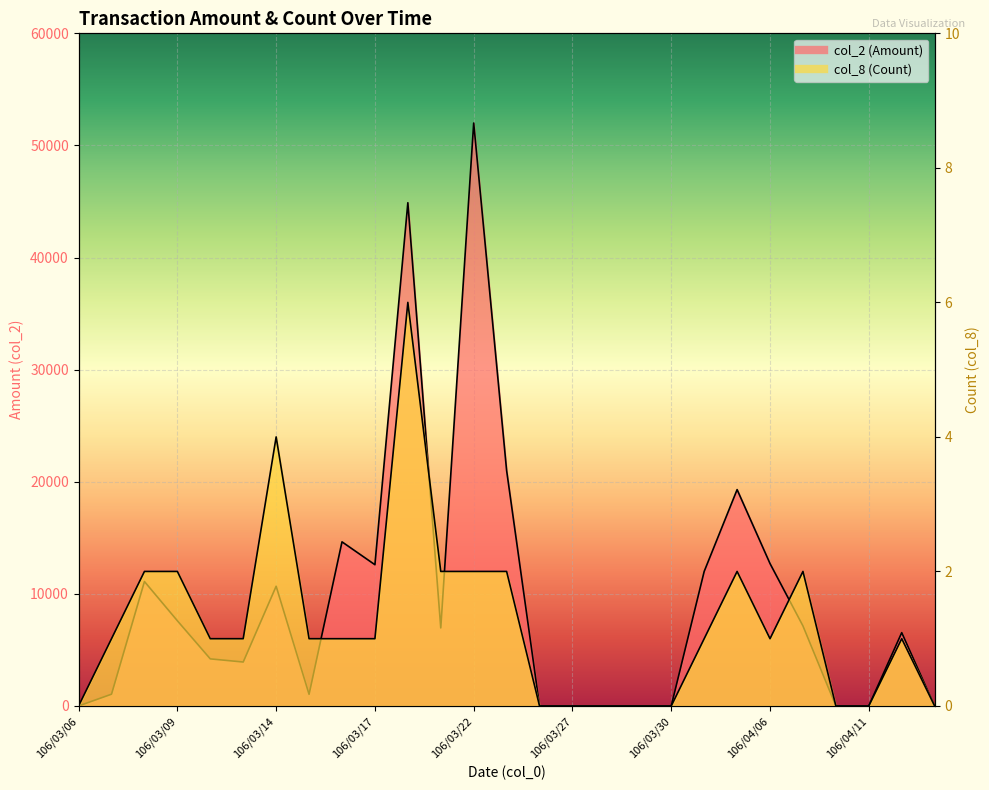

True or false: col_2 (Amount) and col_8 (Count) cross at least once.

False